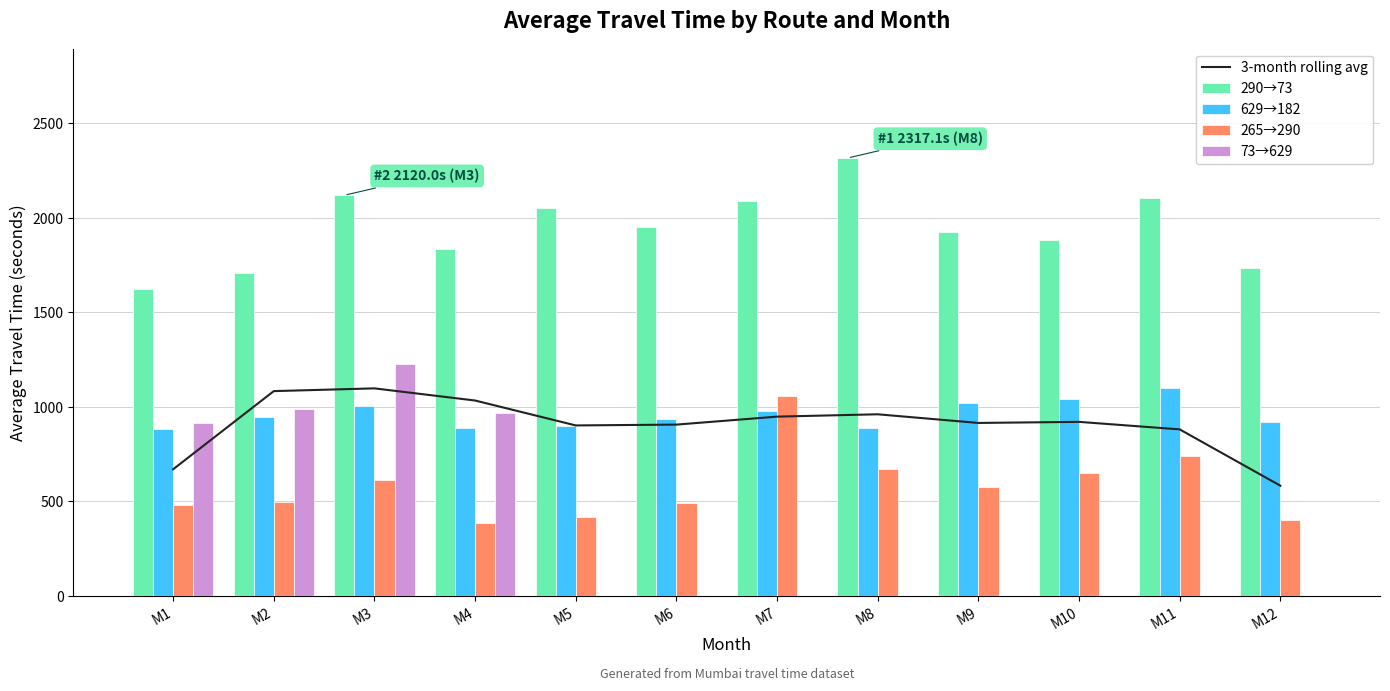

What is the difference between the maximum and minimum values in the 3-month rolling avg series?

515.0